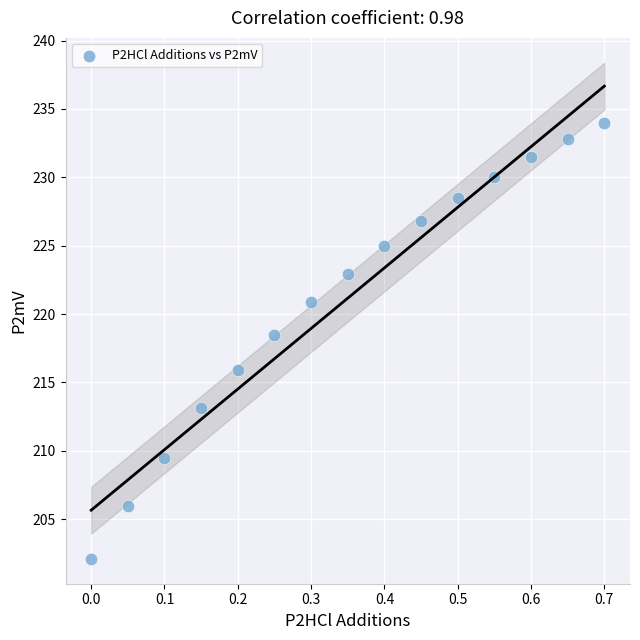

What Y value in the scatter plot is closest to 218?

218.5